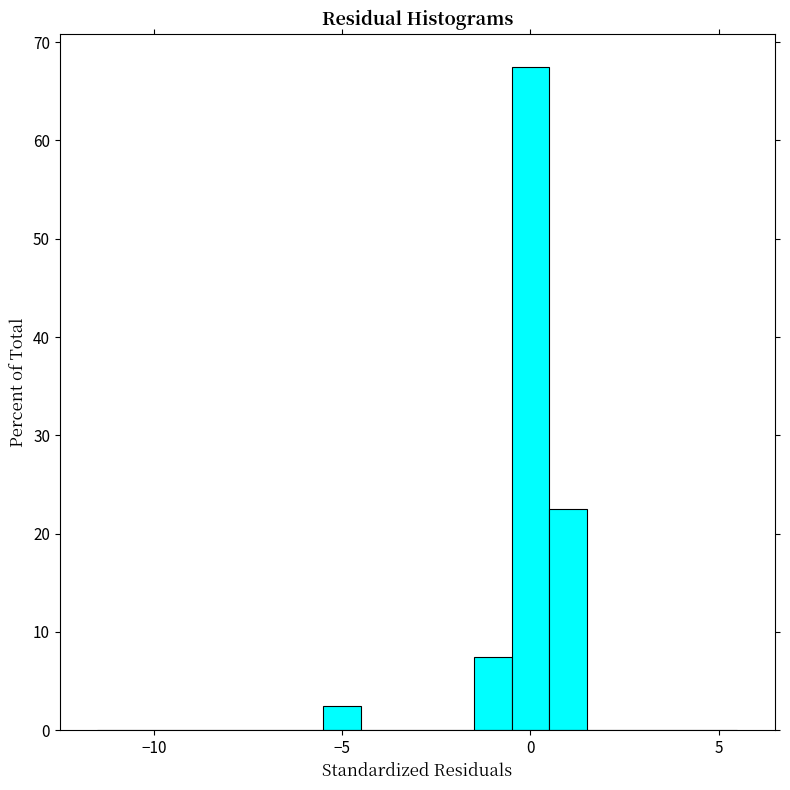

Around what value on the x-axis is the tallest bar? Give the approximate position of its centre, as read against the axis.

0.0